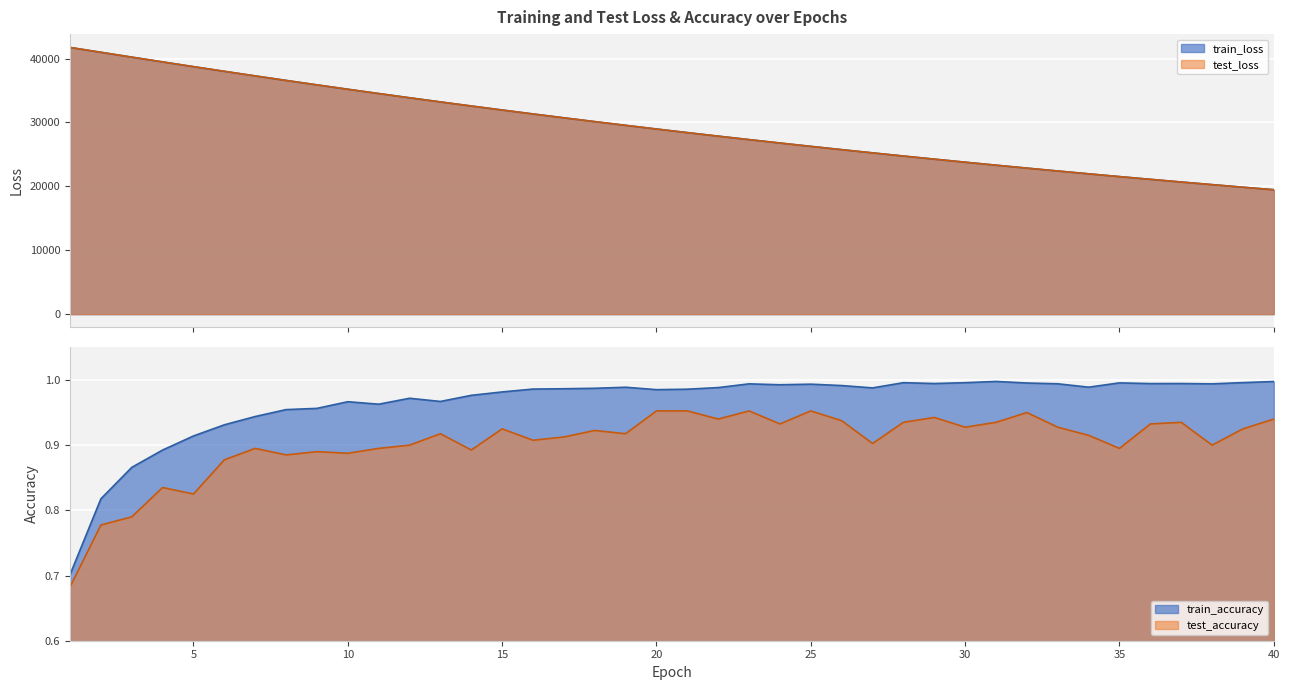

In train_accuracy, how many points are lower than both neighbors (excluding endpoints)?

9